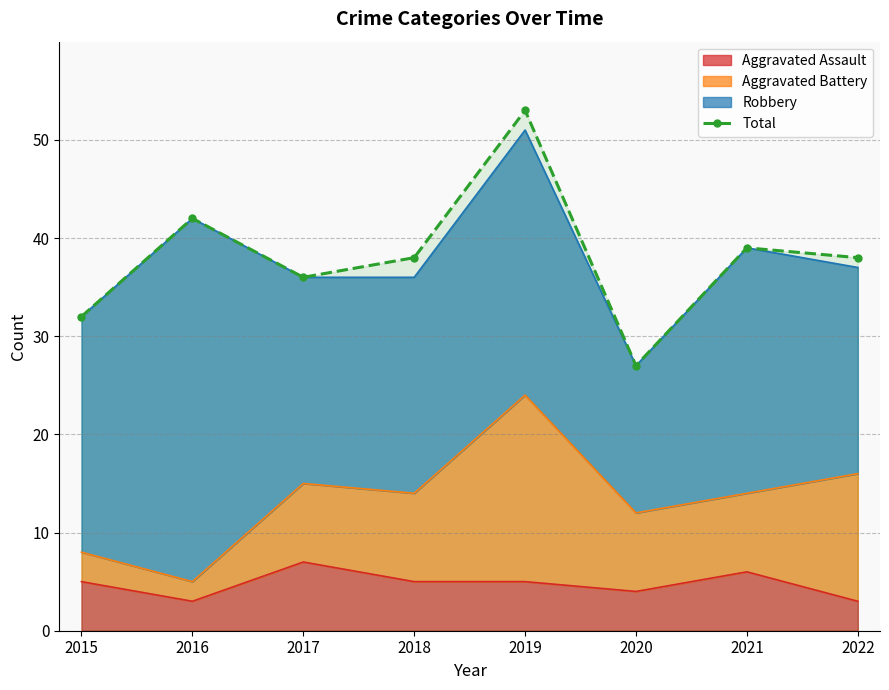

True or false: the data shows 13 at 2016.

False